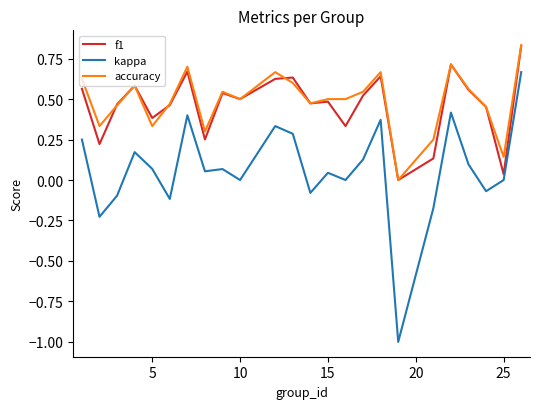

Which series has the largest range (max minus min)?

kappa